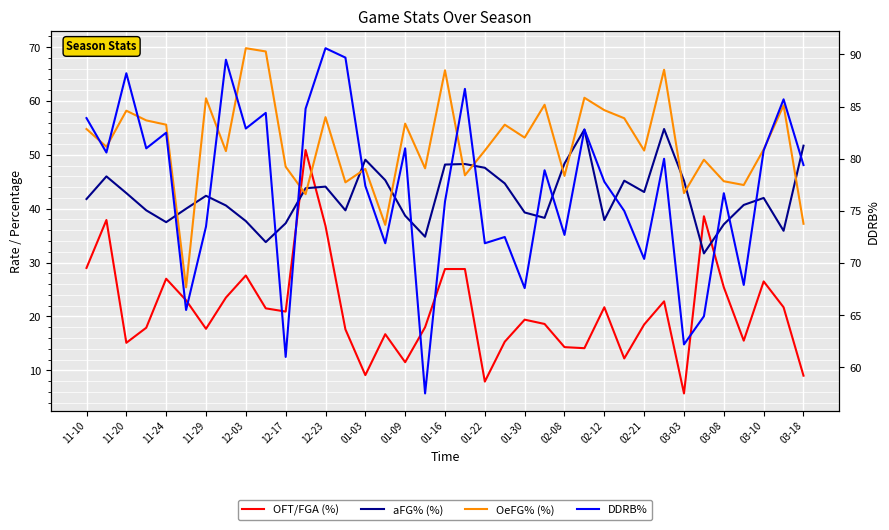

Which series has the widest spread of values?

OFT/FGA (%)